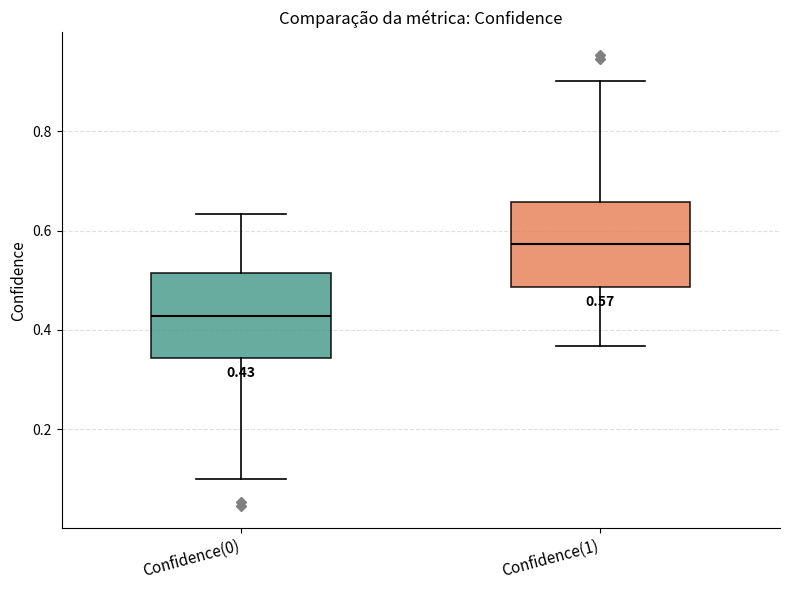

Which box's median line is the highest?

Confidence(1)